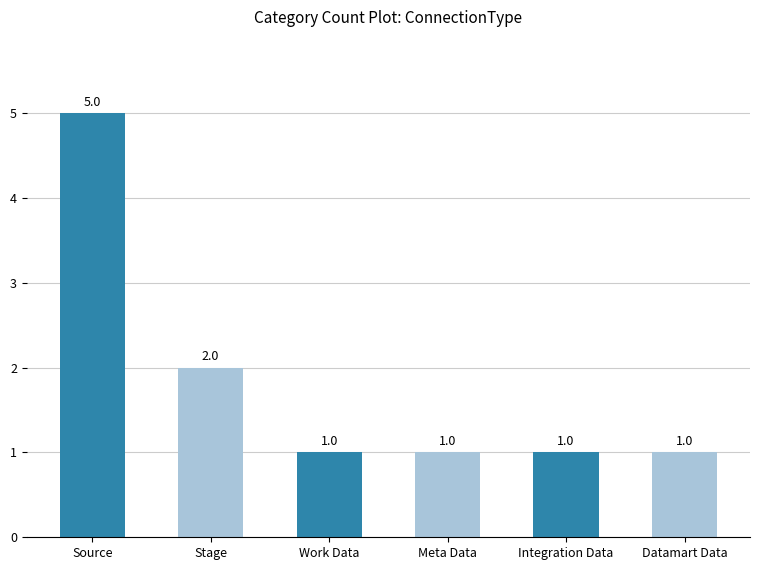

Reading right to left, transcribe all the data shown in this chart.

1	1	1	1	2	5